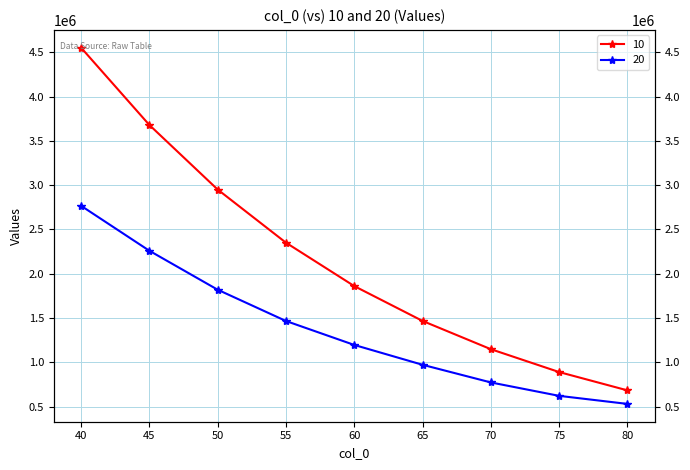

Reading left to right, list all the values displayed in this chart.

10: 40=4552492.2	45=3679832.2	50=2951039.0	55=2350772.7	60=1860856.0	65=1467371.9	70=1148348.0	75=890111.7	80=683314.8
20: 40=2767357.0	45=2259692.3	50=1819898.0	55=1466614.4	60=1196274.2	65=972252.1	70=773019.9	75=621534.9	80=530585.9